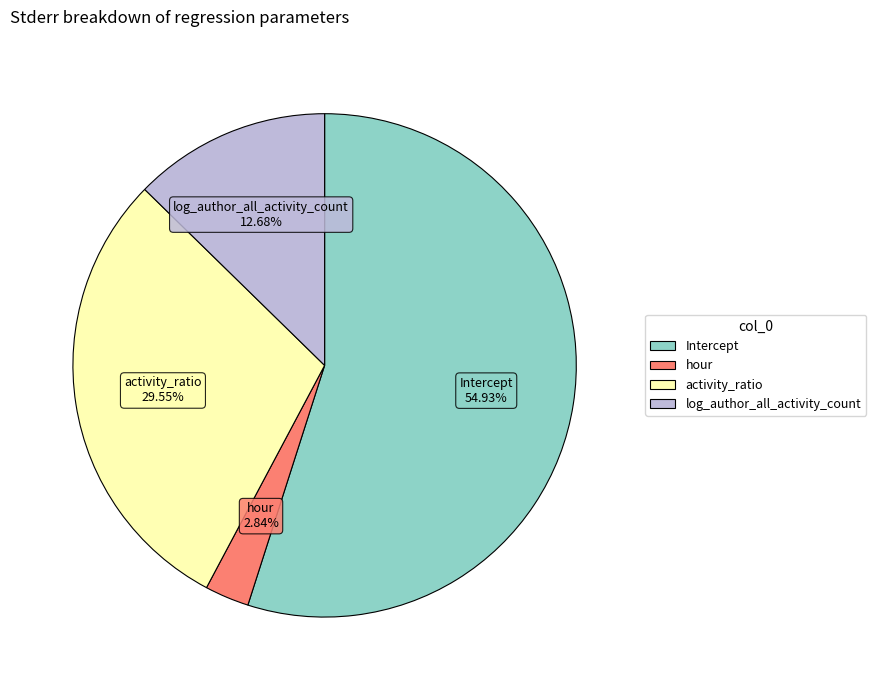

To the nearest percent, what portion does Intercept represent?

55%